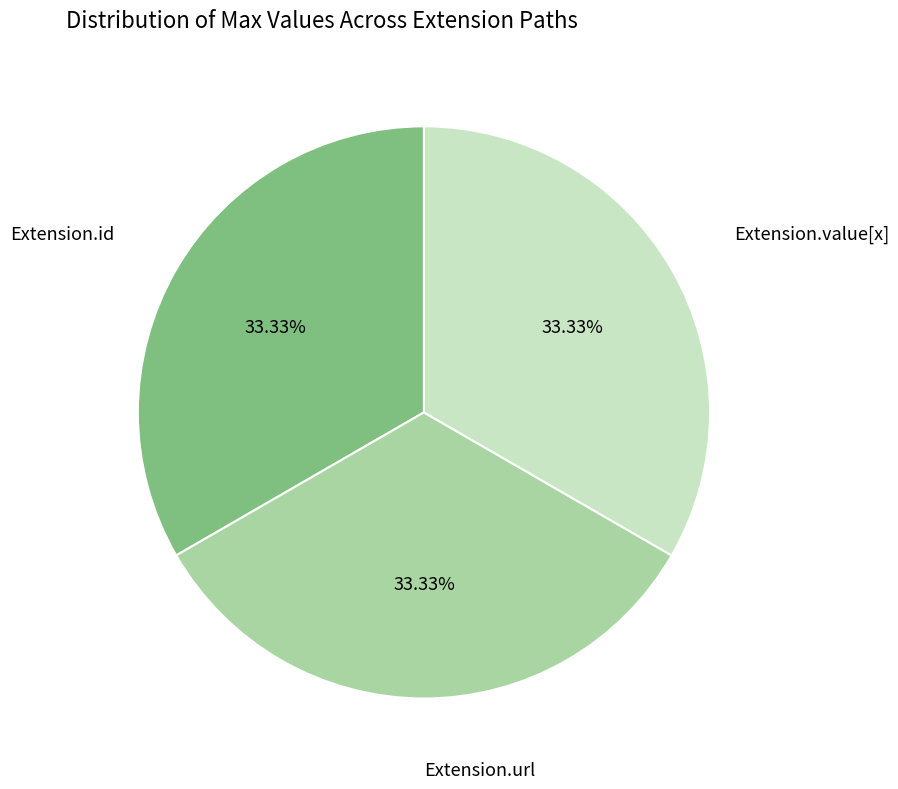

Does any single category account for the majority?

No